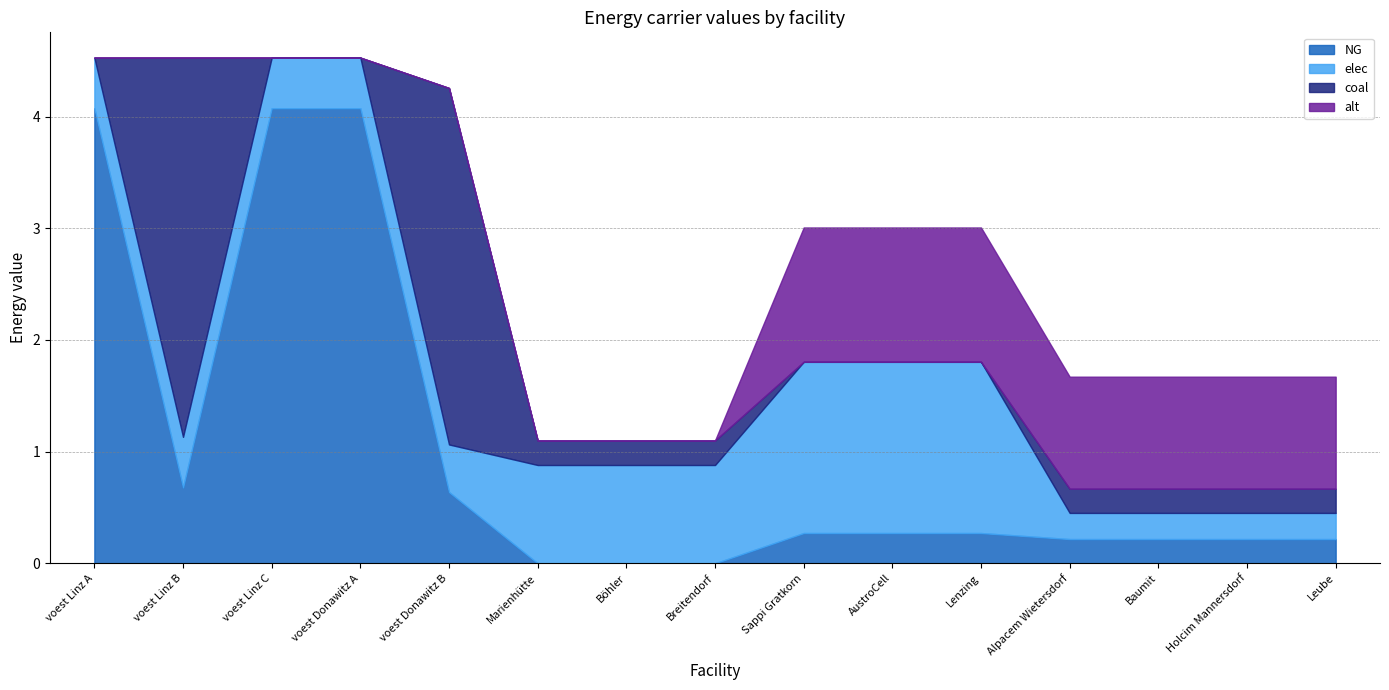

How many series are shown in this chart?

4